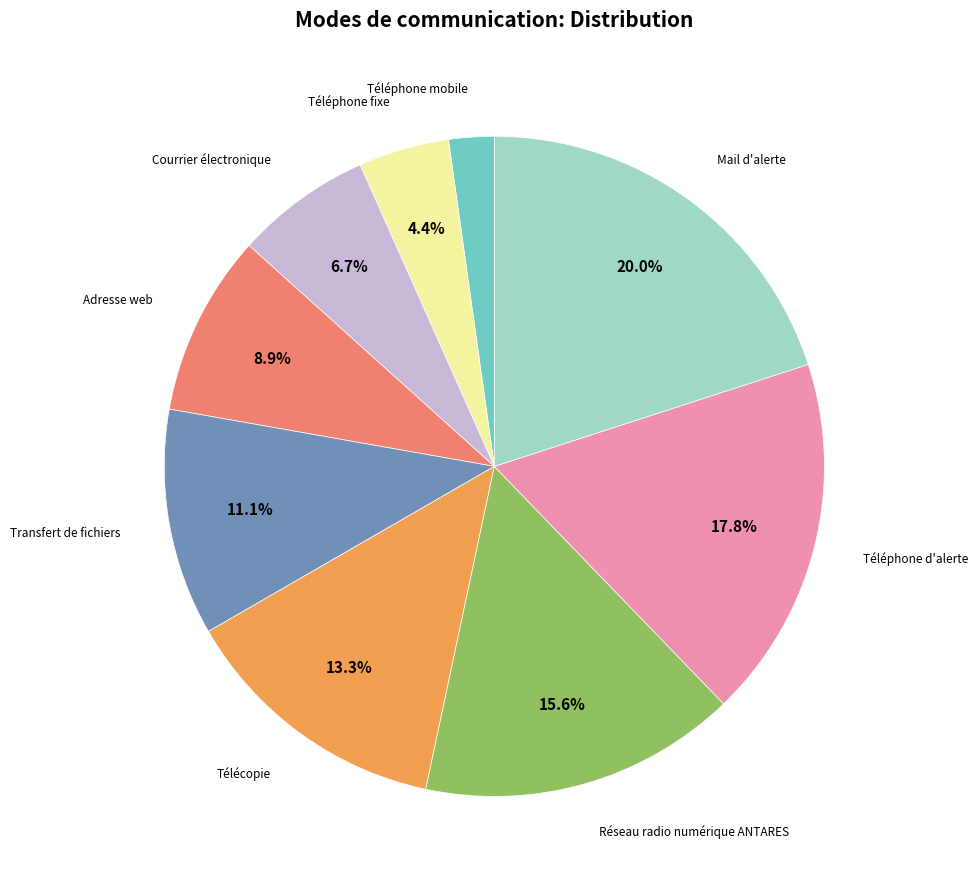

Is there any slice that represents more than half of the pie?

No